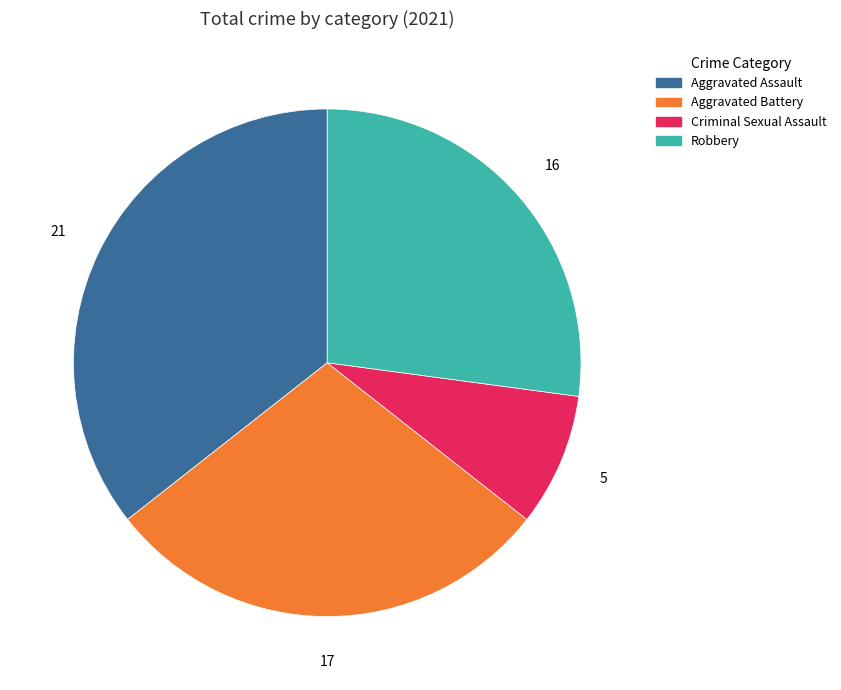

Which slice is the smallest?

Criminal Sexual Assault